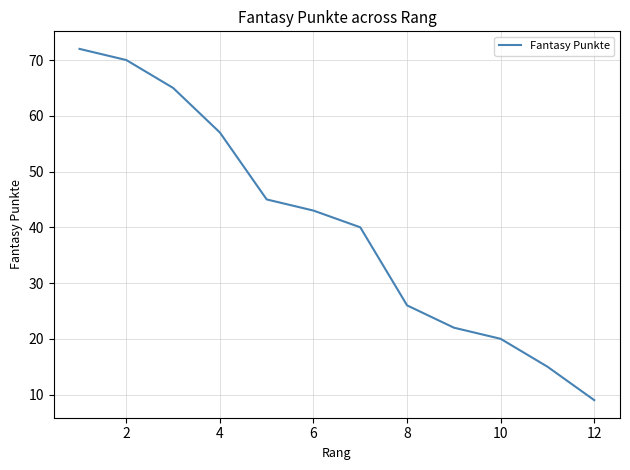

What is the smallest value displayed?

9